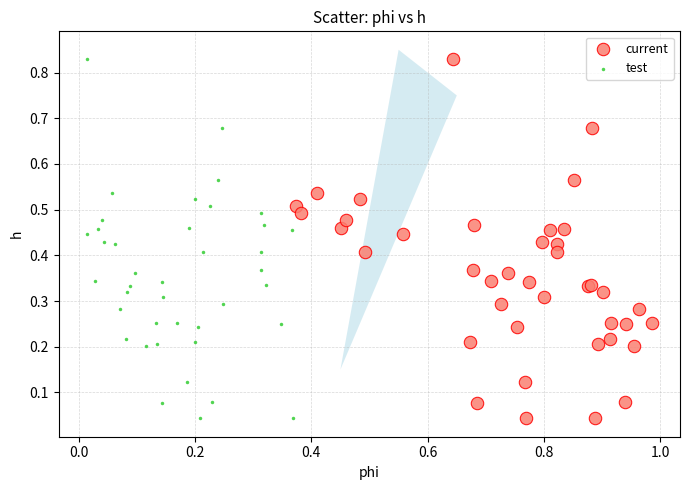

What are all the series names shown in the legend?

current, test